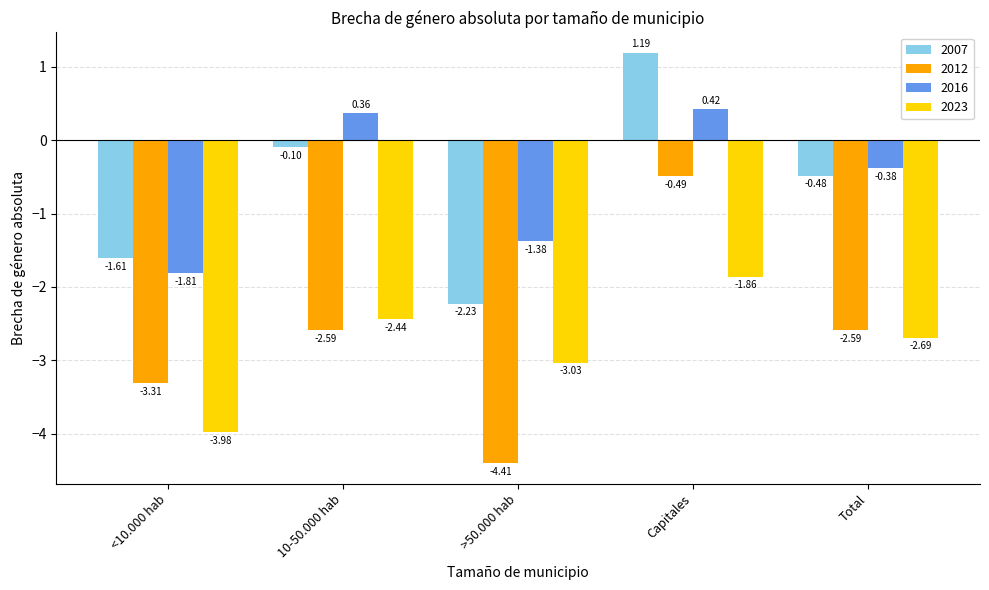

How many bars are there in each group?

4